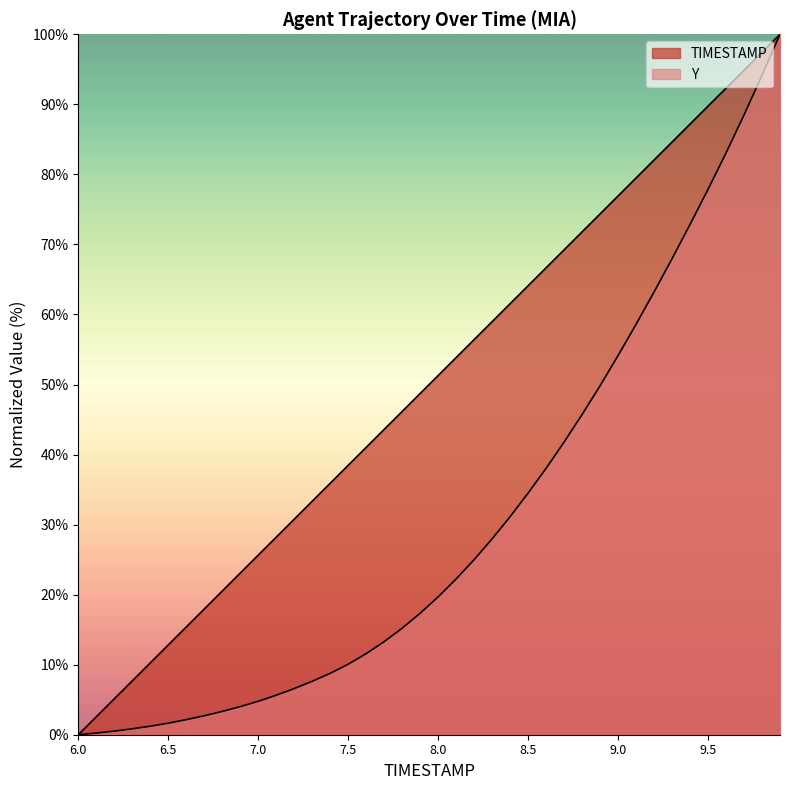

Where is Y nearest to the value 50?

8.9